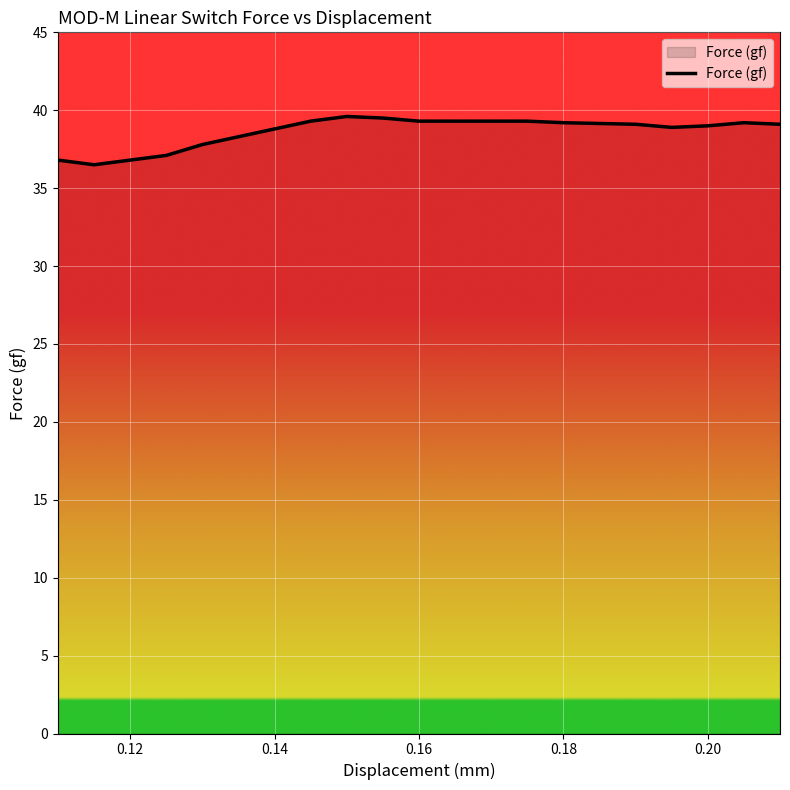

What is the minimum value shown in the chart?

36.5